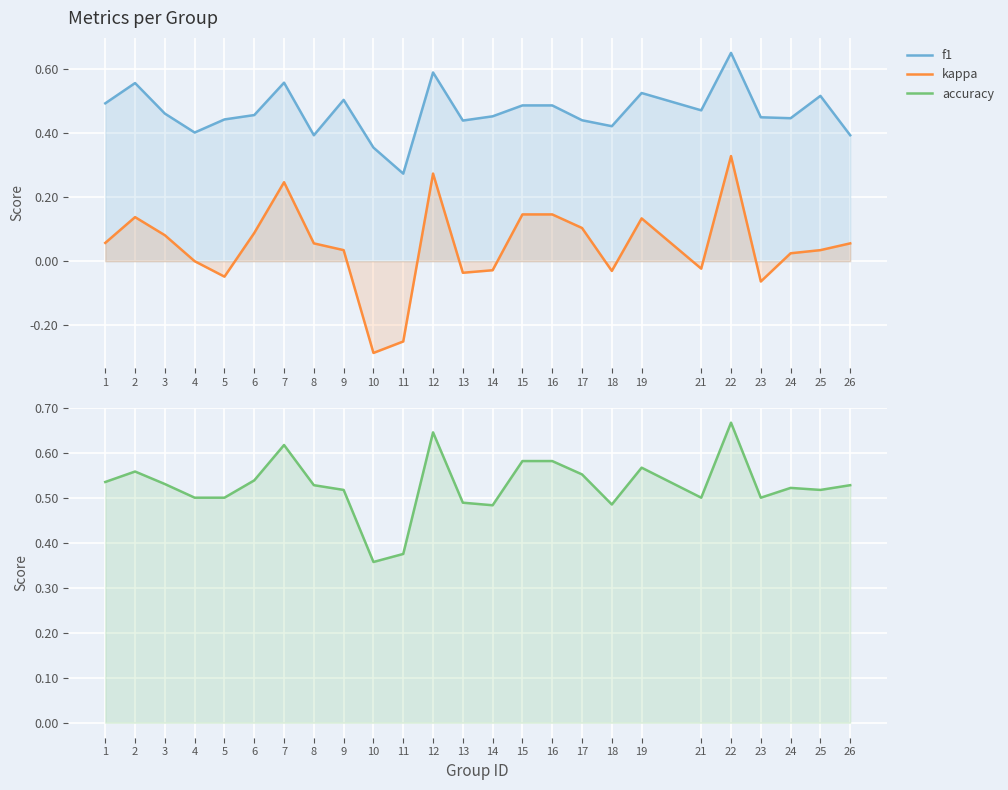

At how many categories does at least one series exceed 0?

25